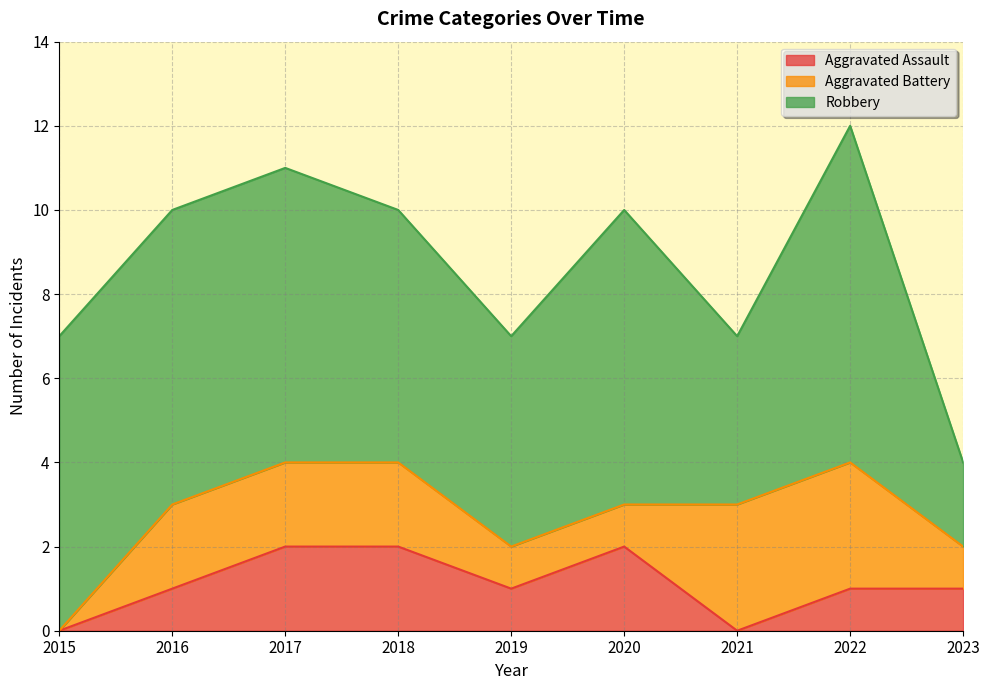

The value of Aggravated Assault at 2022 is 1. True or false?

True